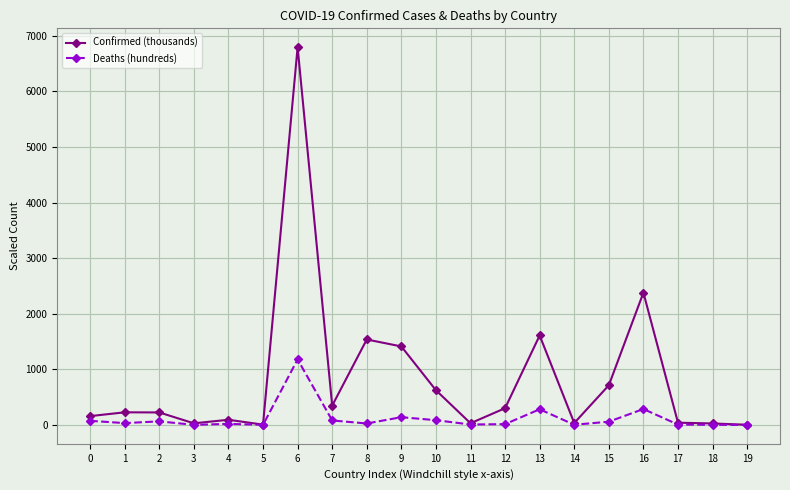

How many values in the Confirmed (thousands) series are below 226?

10